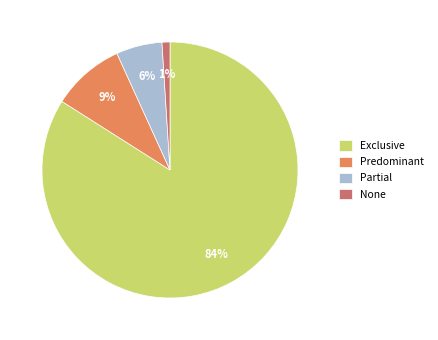

Between Exclusive and None, which is larger?

Exclusive